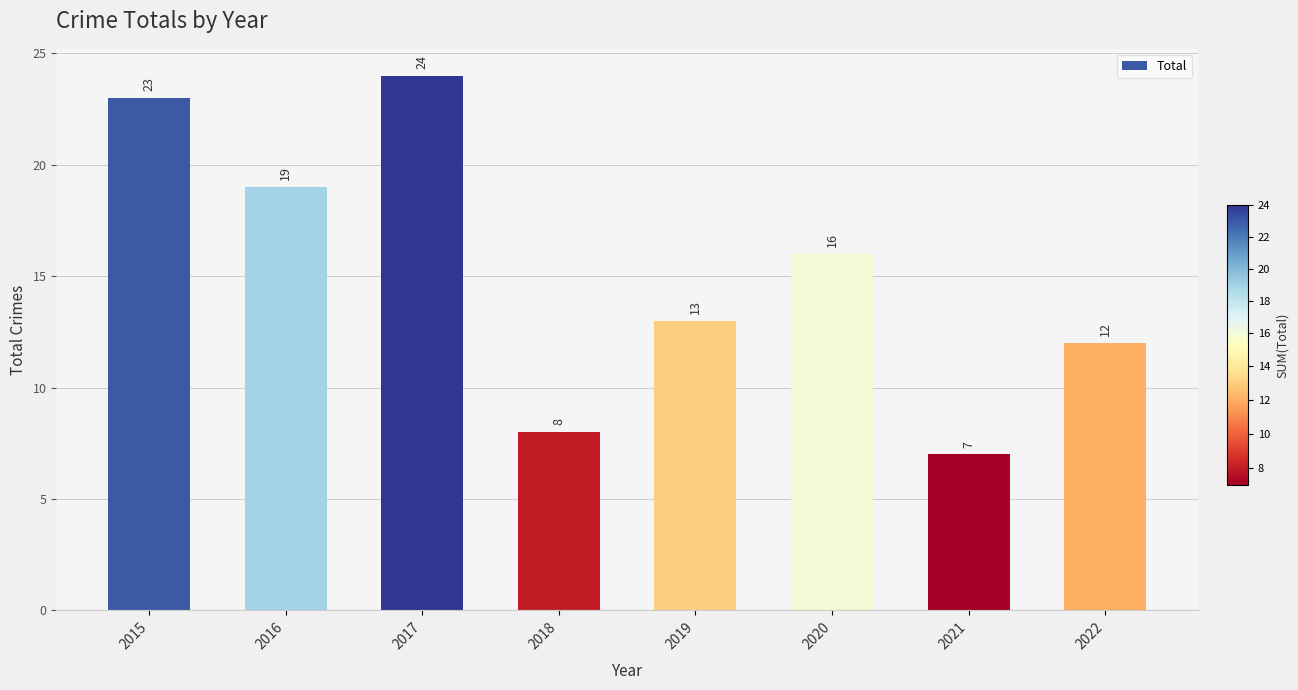

What is the value of the 2nd bar from the left?

19